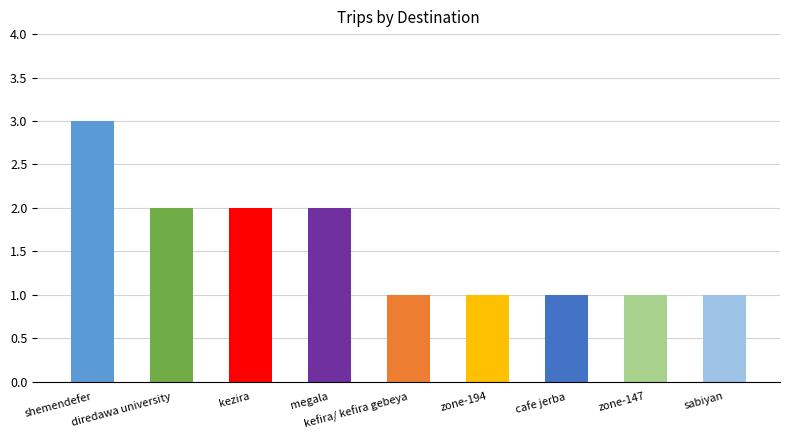

What is the maximum value shown in the chart?

3